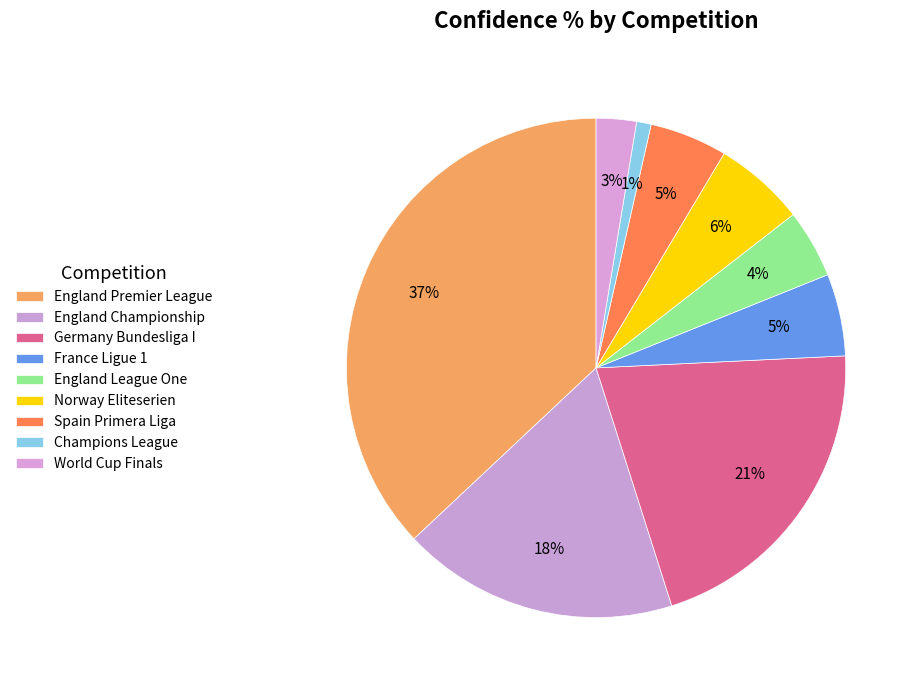

The France Ligue 1 slice represents 19% of the pie. True or false?

False